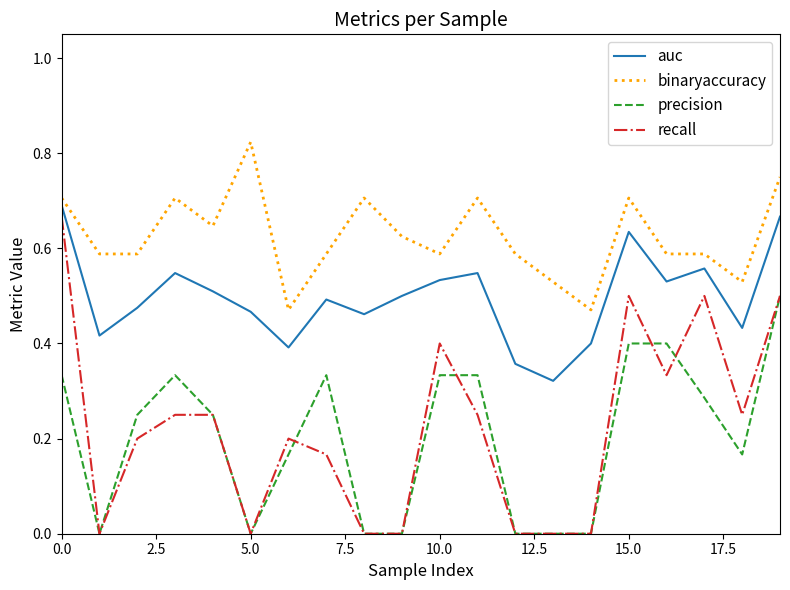

True or false: auc and precision intersect in this chart.

False